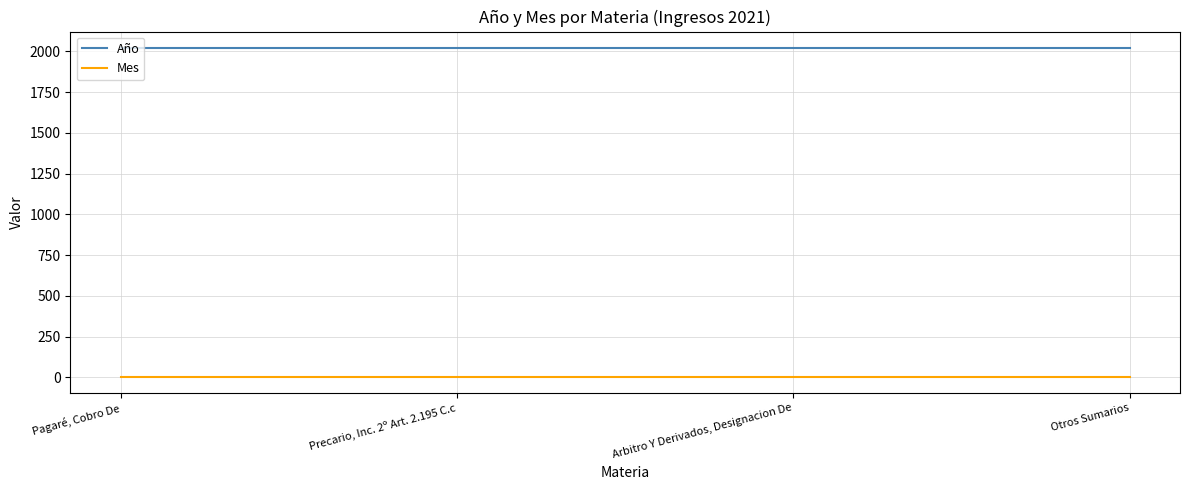

What are all the series names shown in the legend?

Año, Mes